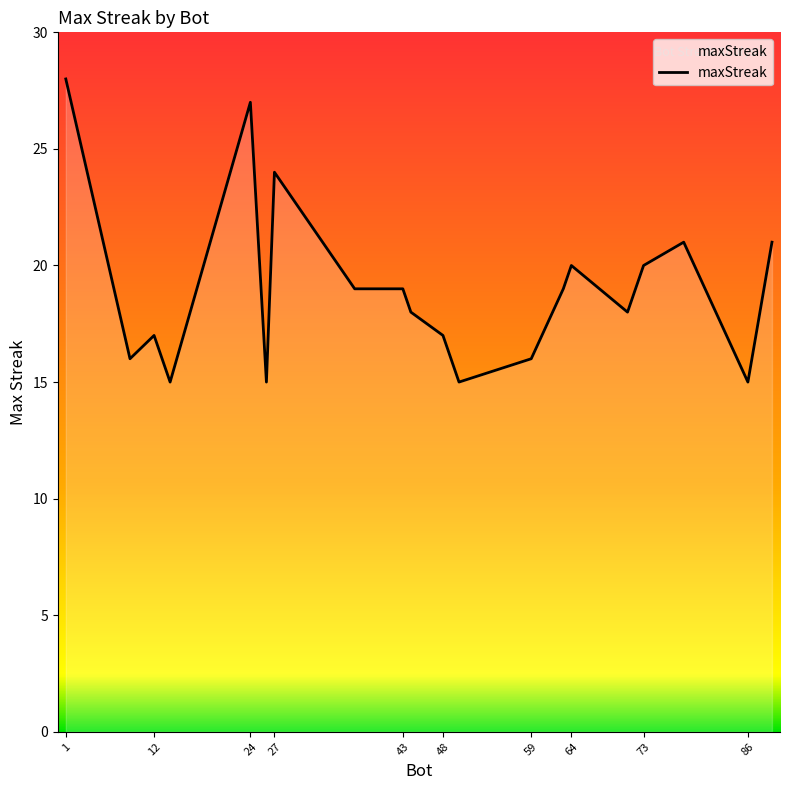

What is the greatest value displayed?

28